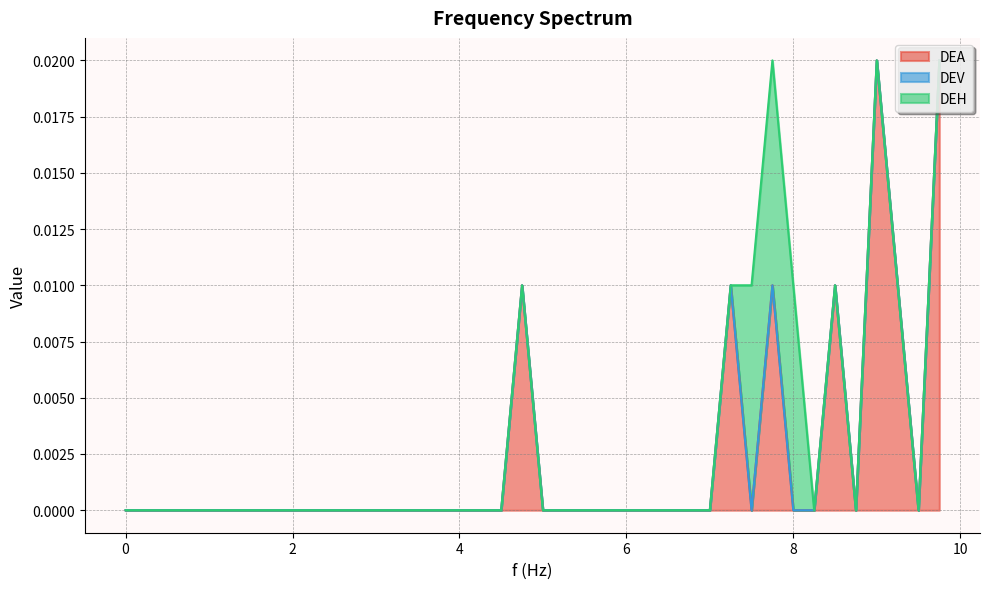

True or false: DEA and DEV intersect in this chart.

False